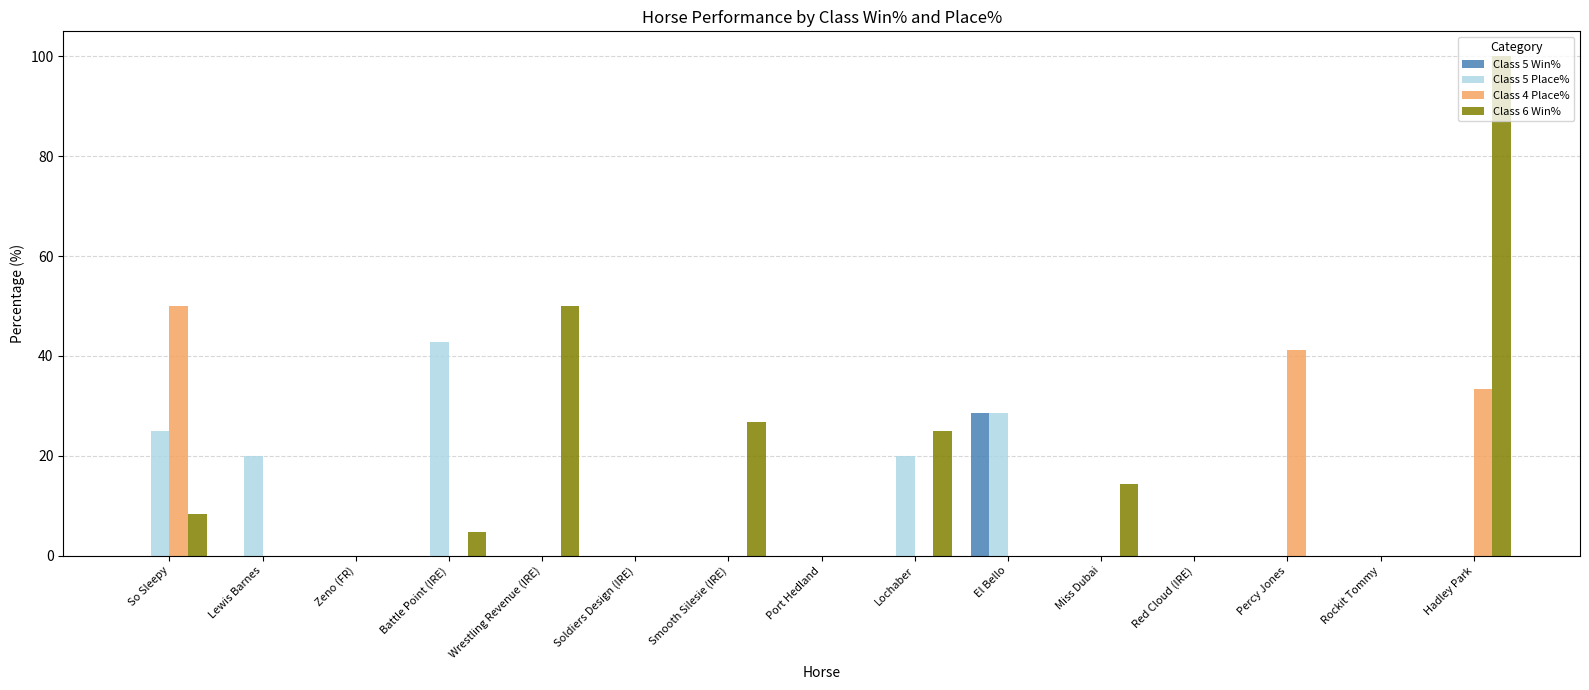

What are all the series names shown in the legend?

Class 5 Win%, Class 5 Place%, Class 4 Place%, Class 6 Win%